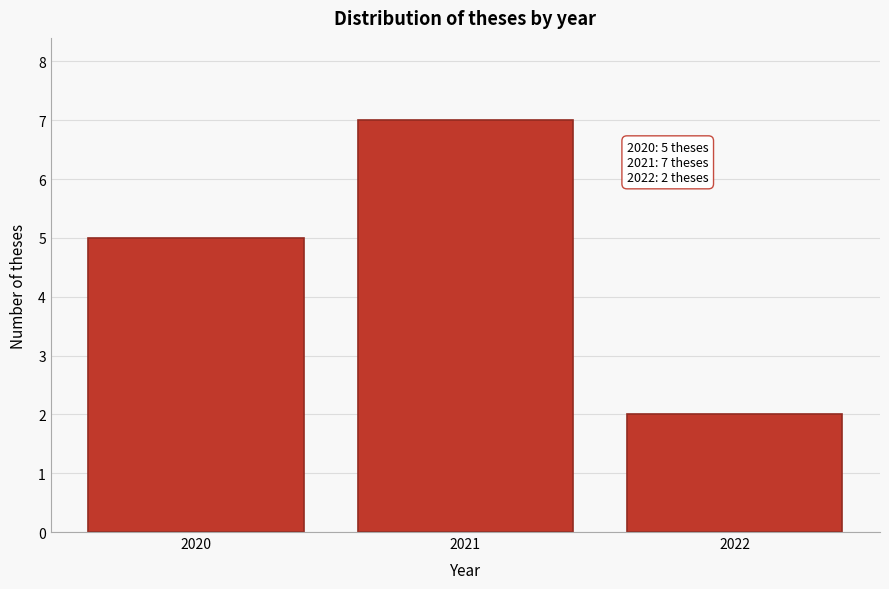

Reading left to right, what are all the values shown in this chart?

5	7	2